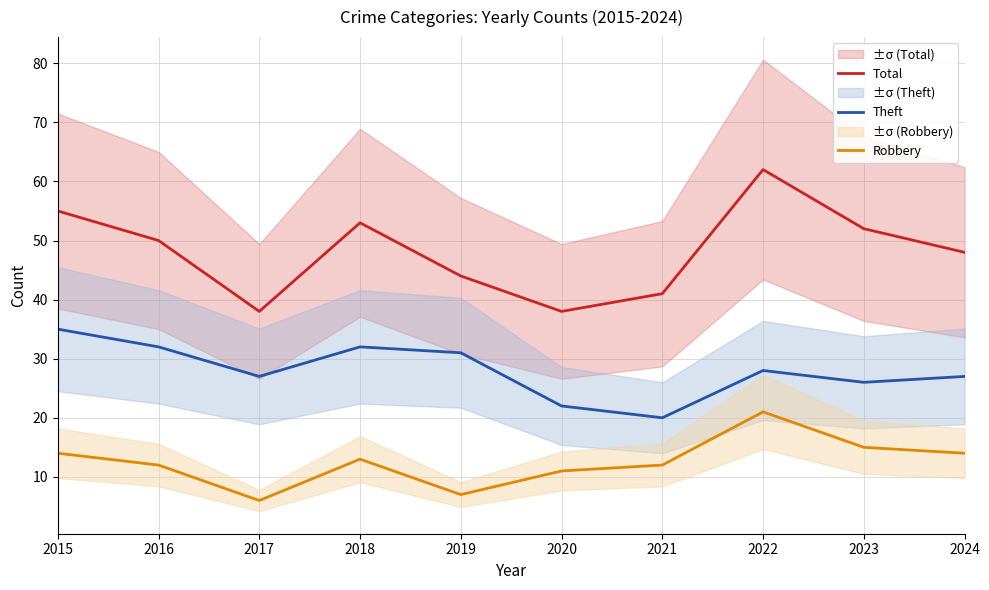

List the labels in order of Total value, smallest first.

2017, 2020, 2021, 2019, 2024, 2016, 2023, 2018, 2015, 2022